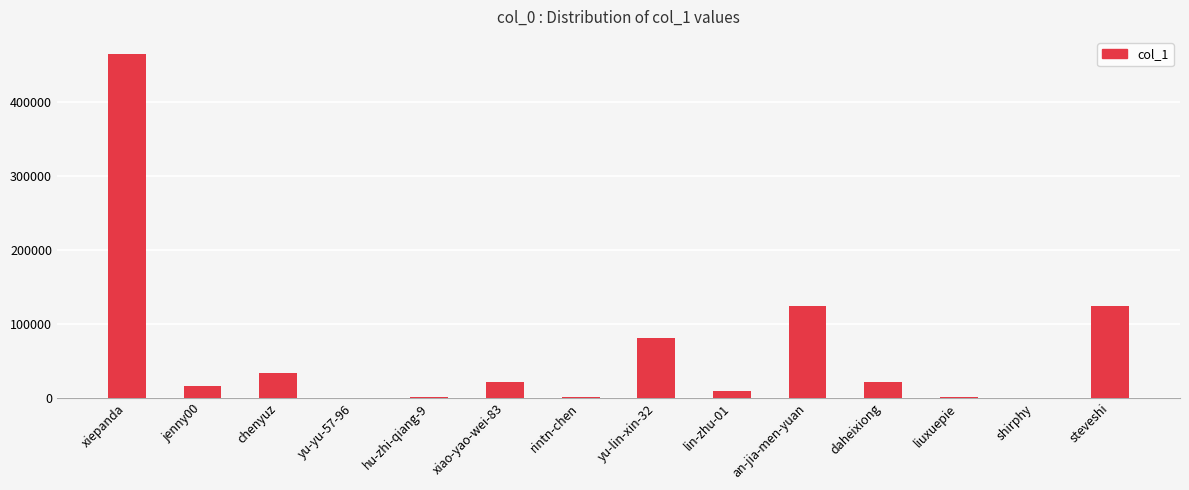

Does the chart contain stacked bars?

No